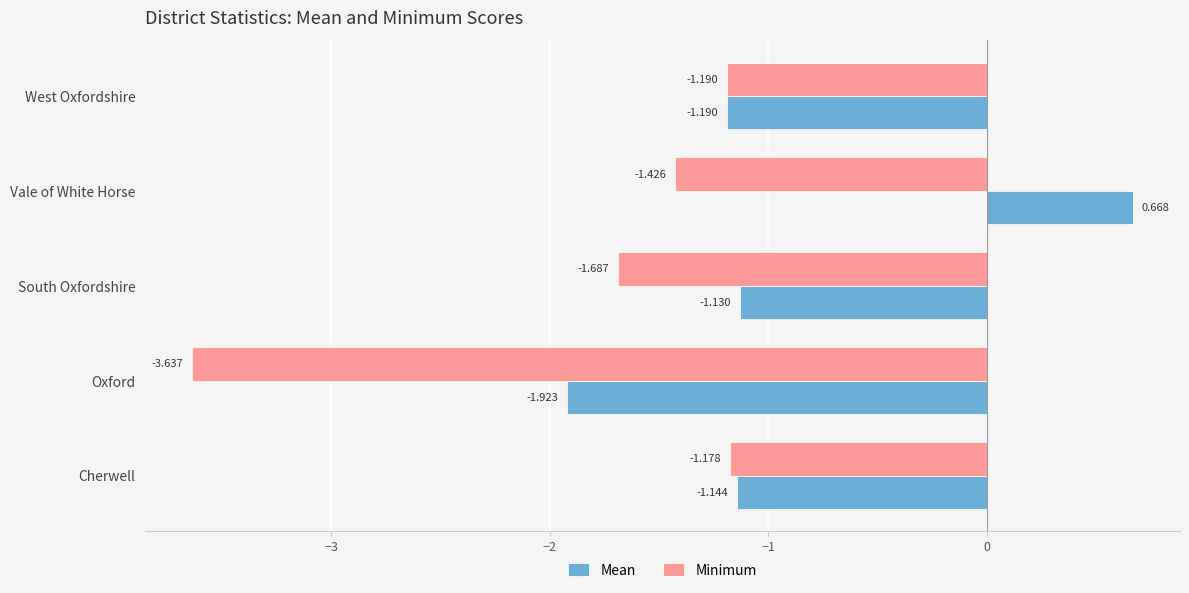

At which label does Minimum reach its minimum?

Oxford